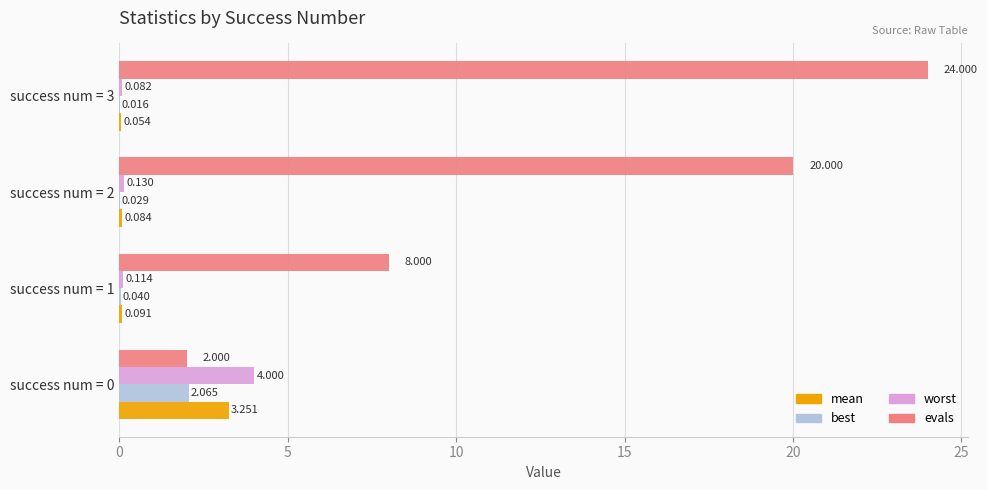

Which series changed the most between success num = 2 and success num = 3?

evals